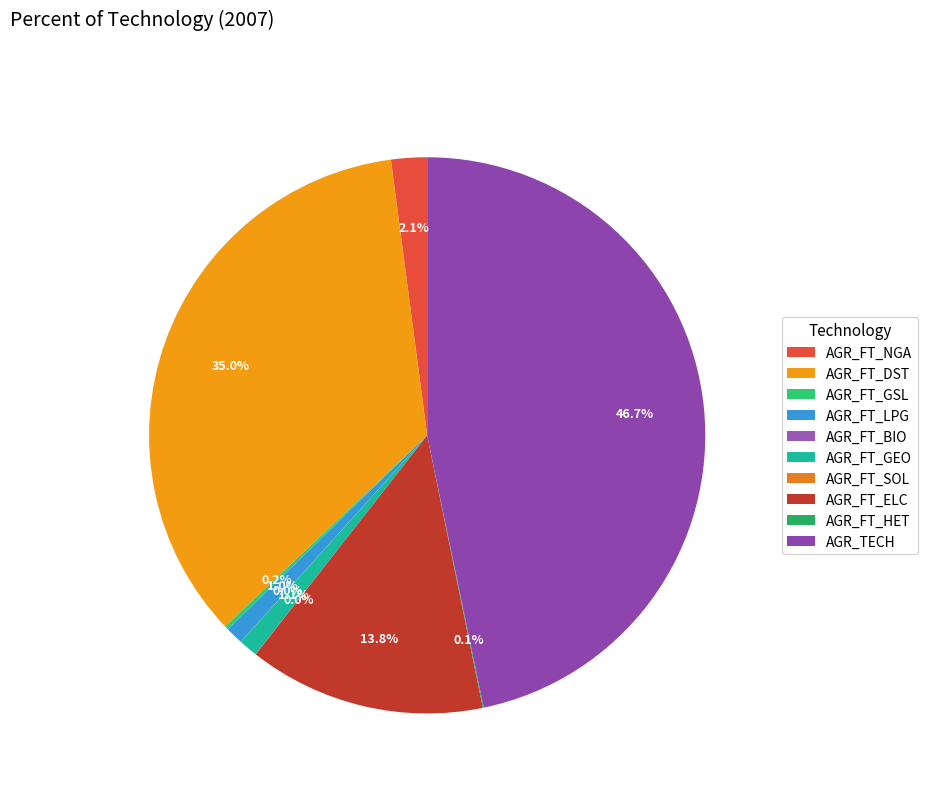

To the nearest percent, what percentage of the pie is AGR_FT_GEO?

1%